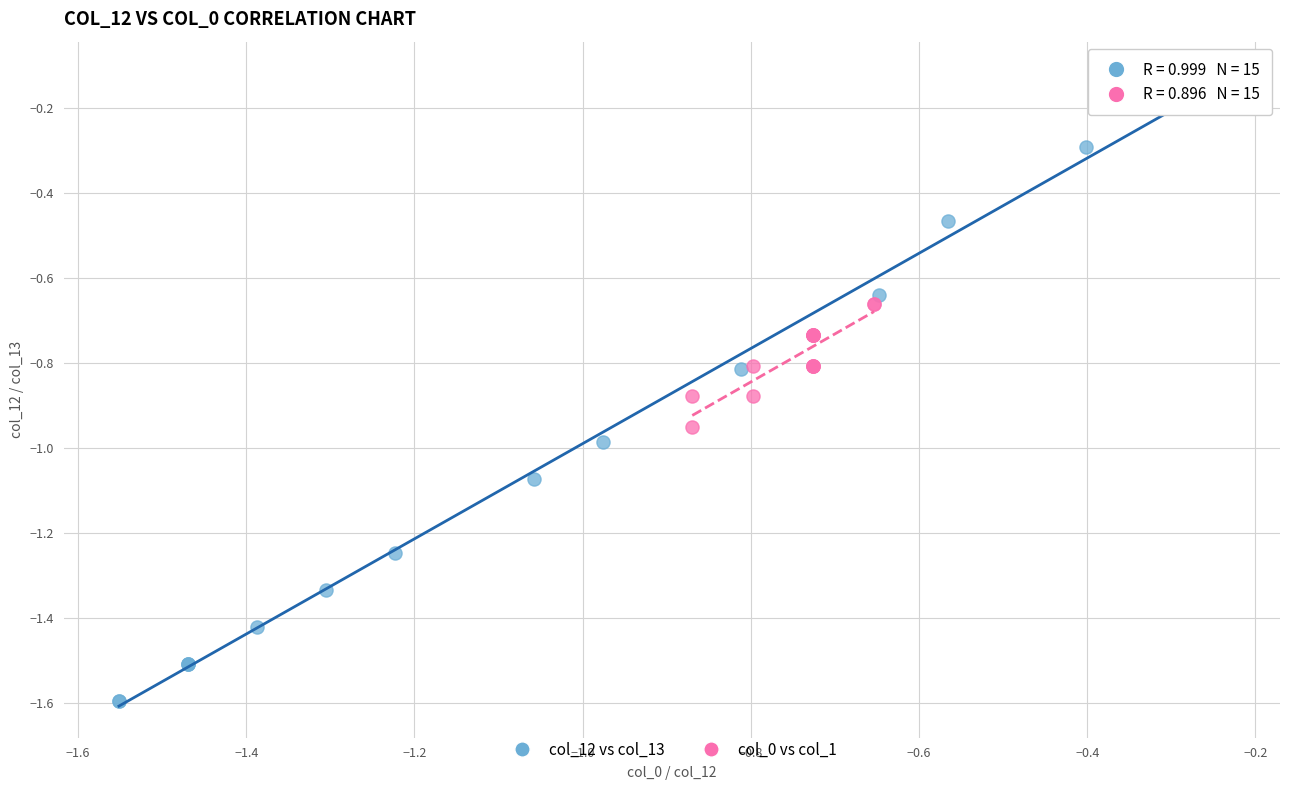

What are all the series names shown in the legend?

col_12 vs col_13, col_0 vs col_1